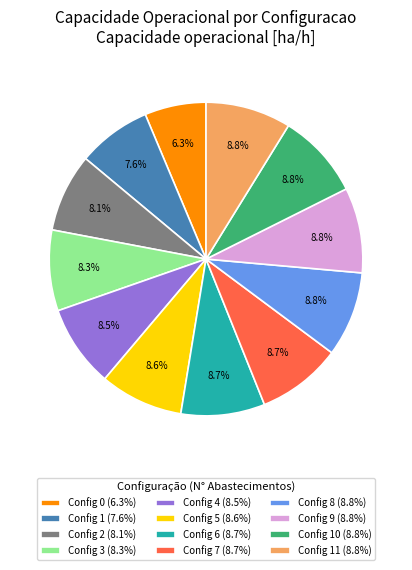

How much of the chart is everything except Config 5 (8.6%)?

91.4%